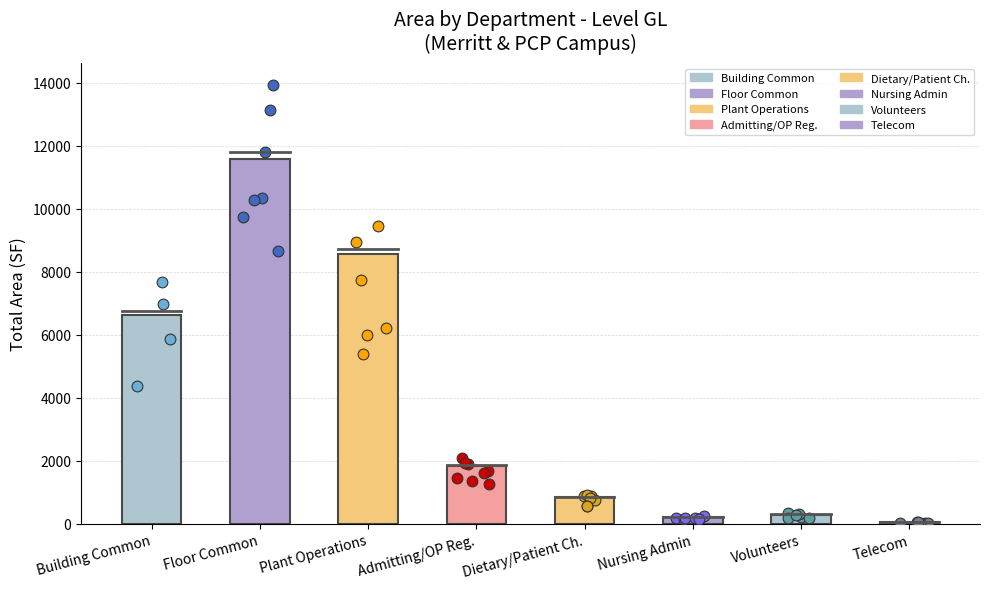

Between Volunteers and Floor Common, which is larger?

Floor Common